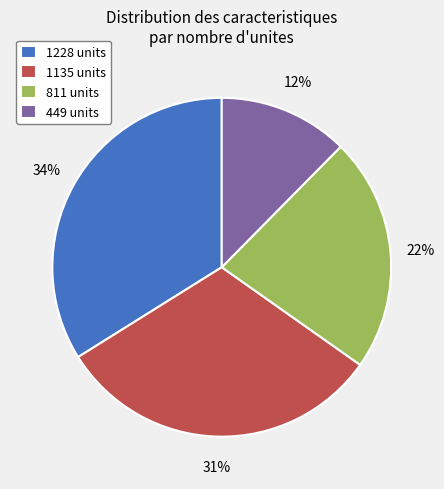

Which category has the biggest portion of the pie?

1228 units